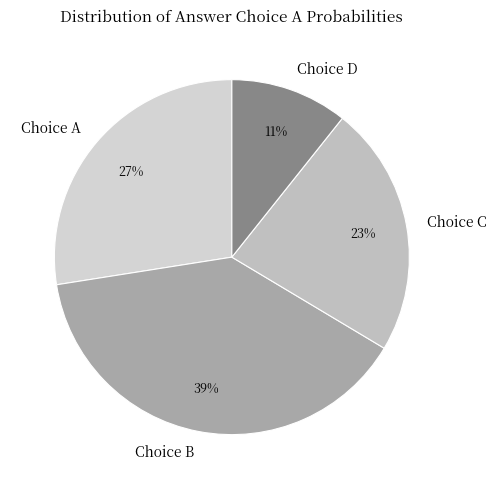

Which category has the smallest portion of the pie?

Choice D